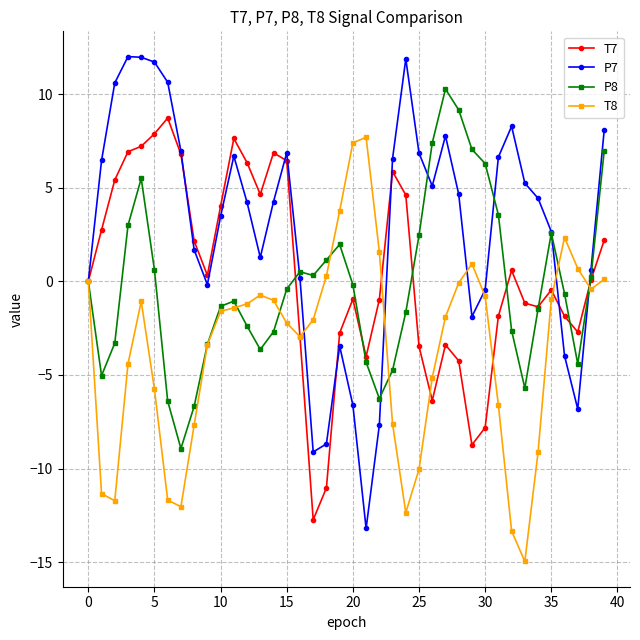

Which series has the largest total across all categories?

P7